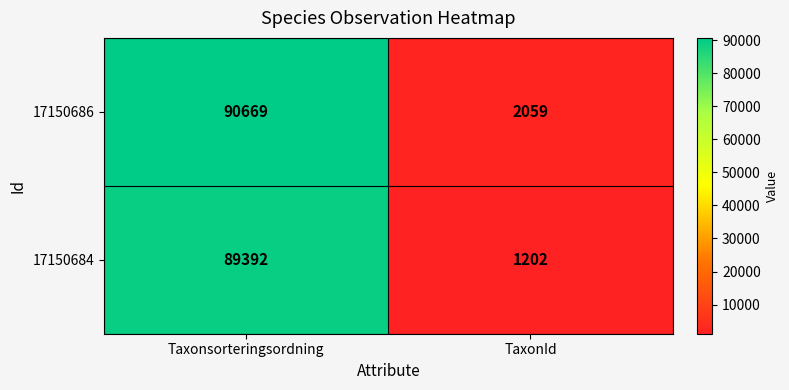

Rank the series by their average value, from lowest to highest.

17150684, 17150686